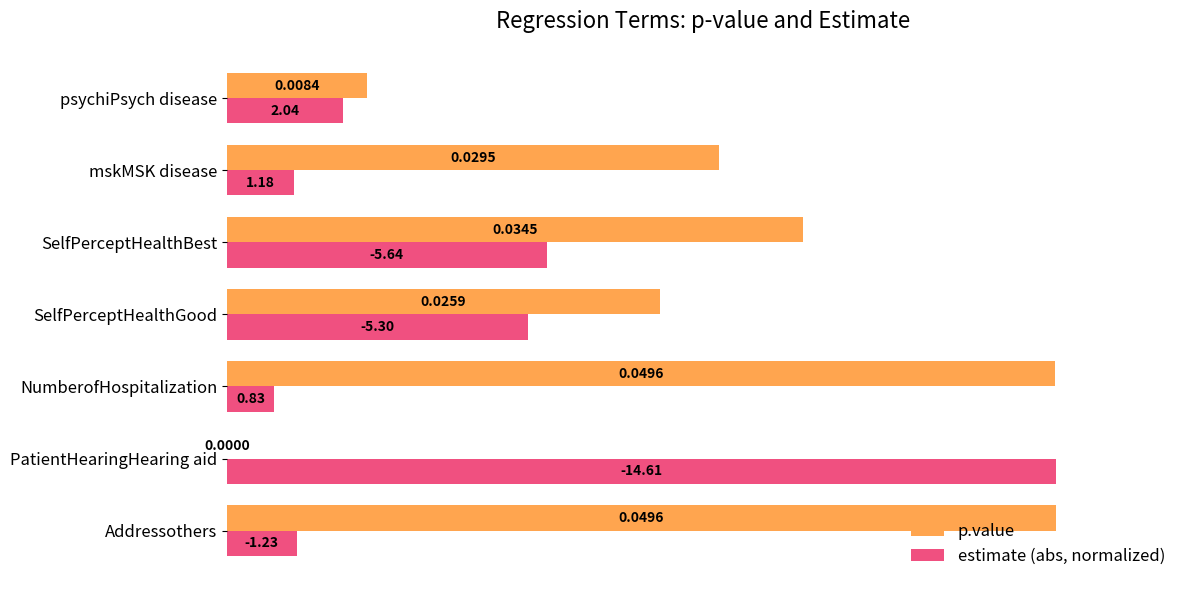

At which label does estimate (abs, normalized) reach its peak?

PatientHearingHearing aid